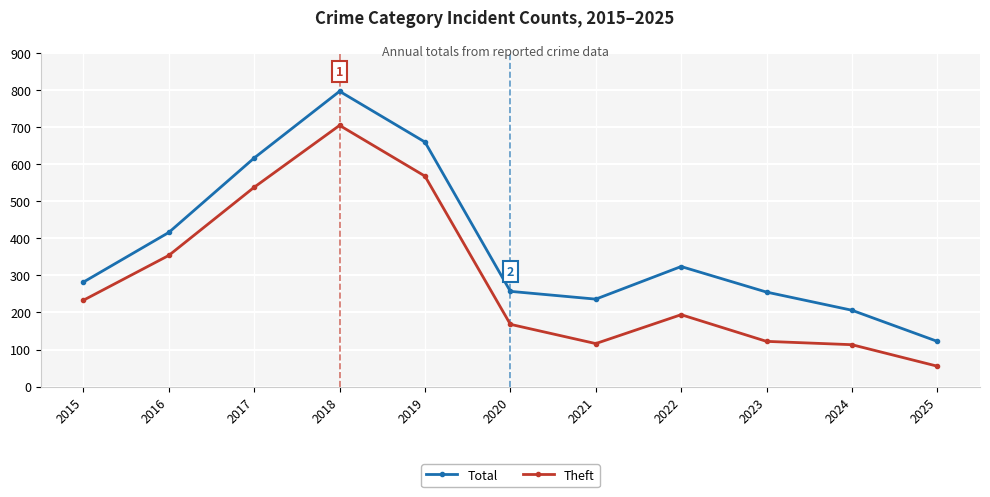

What value does the Theft series have at 2025, to the nearest 50?

50